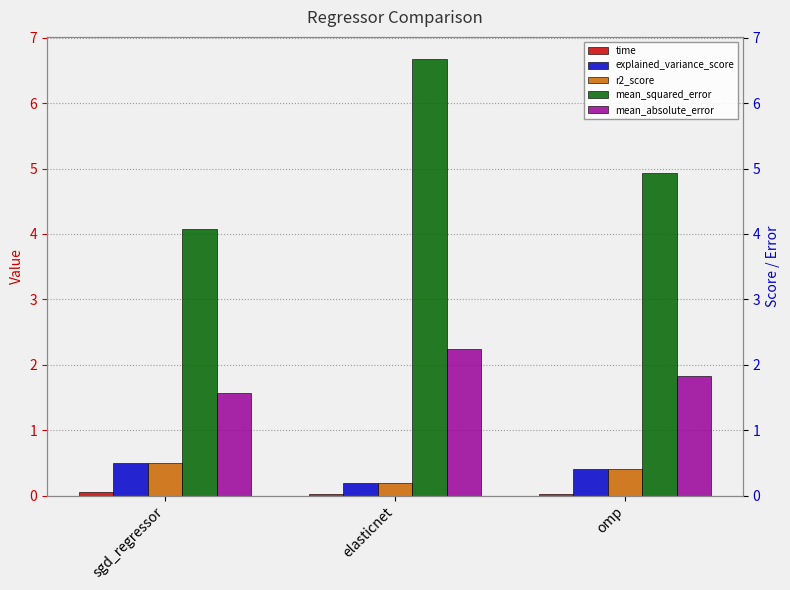

What is the sum of the time values at sgd_regressor and elasticnet?

0.1